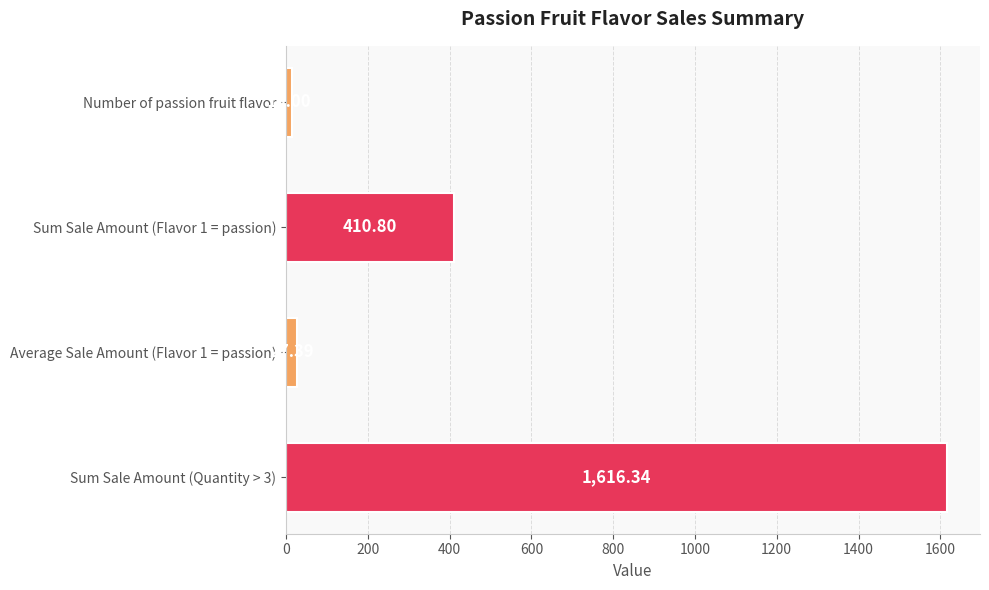

How many categories are shown in the chart?

4